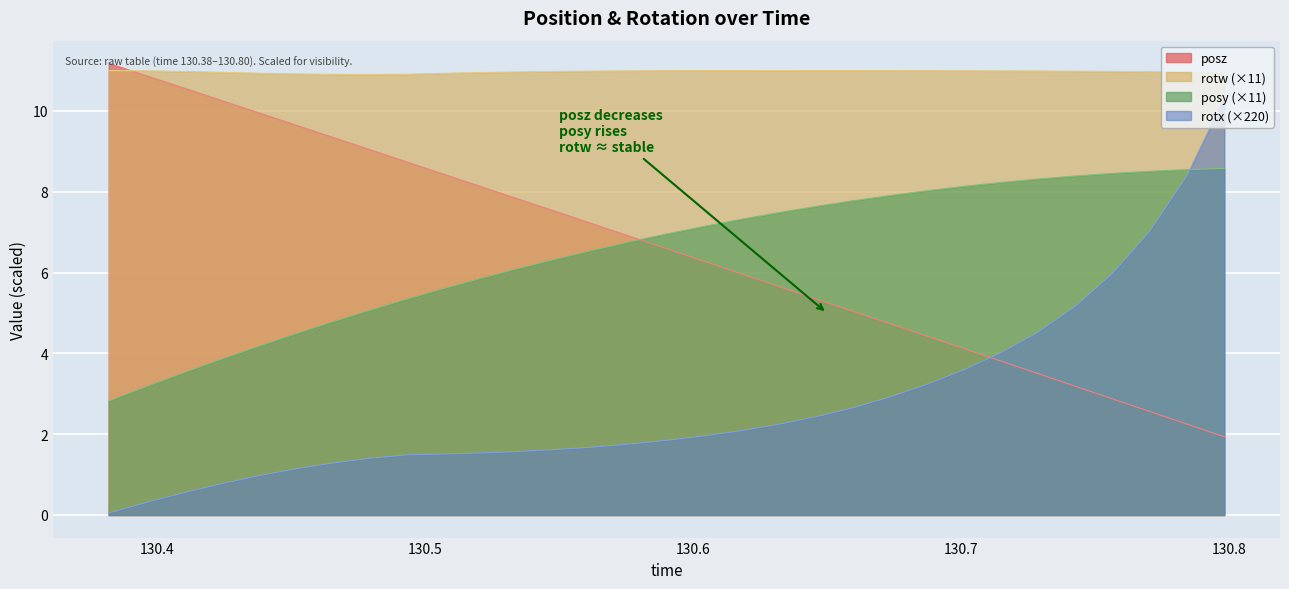

At 130.4651, list the series in order from smallest to largest.

rotx, posy, posz, rotw